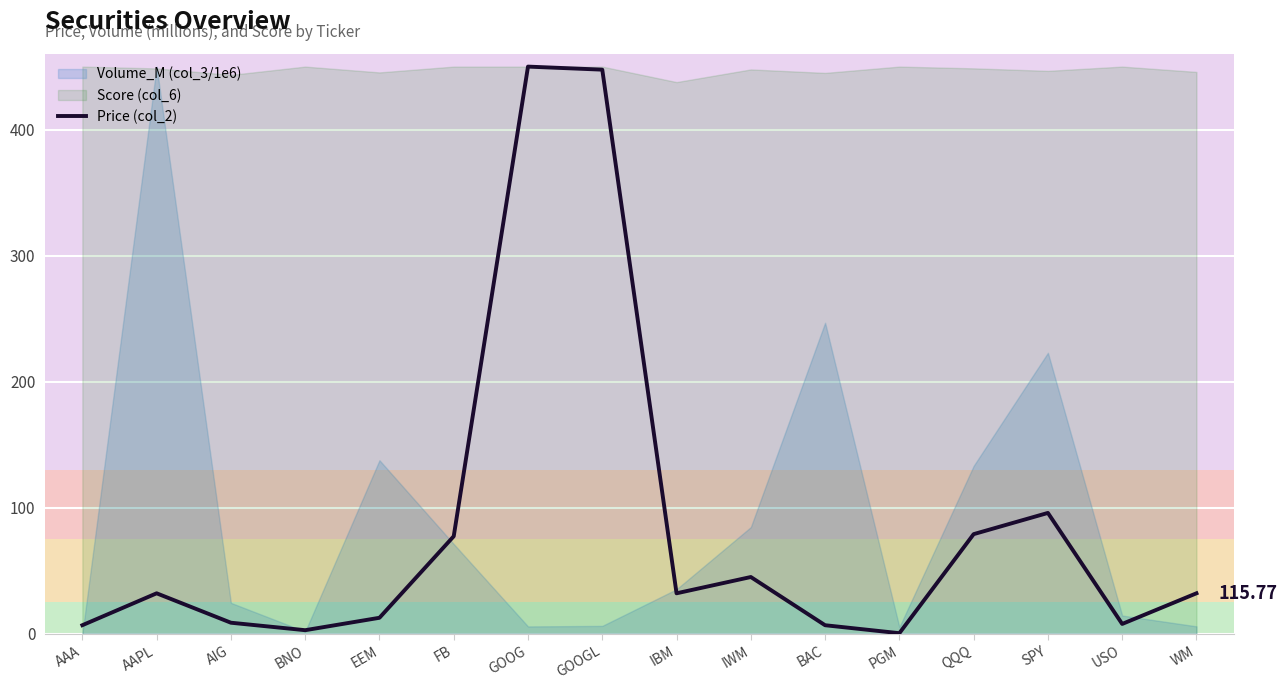

How many categories are shown in the chart?

16